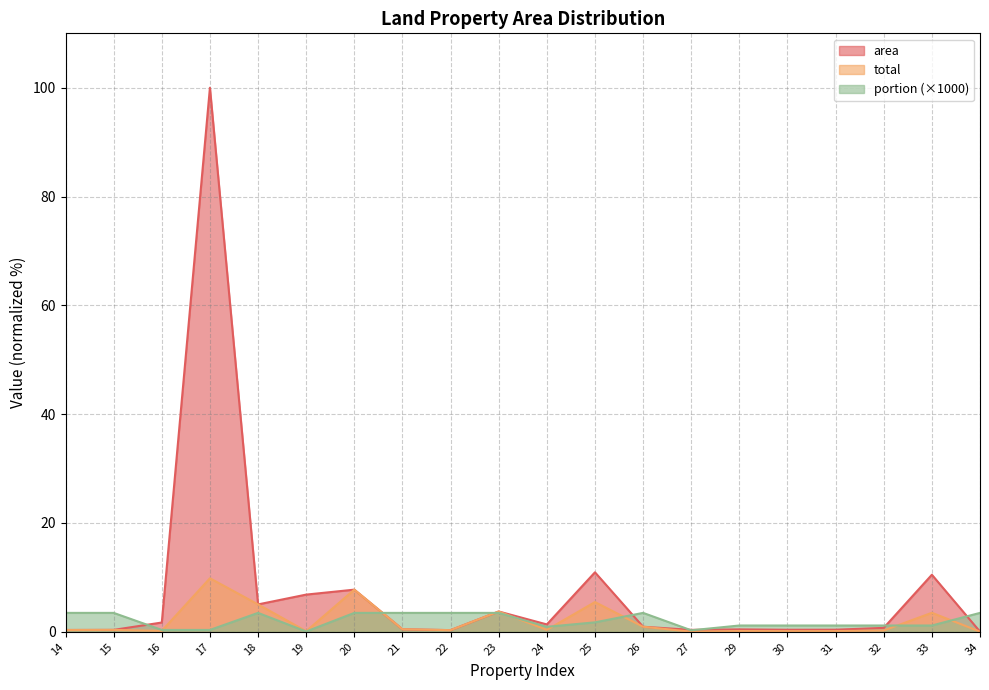

What is the difference between the second highest and second lowest values in the total series?

7.7